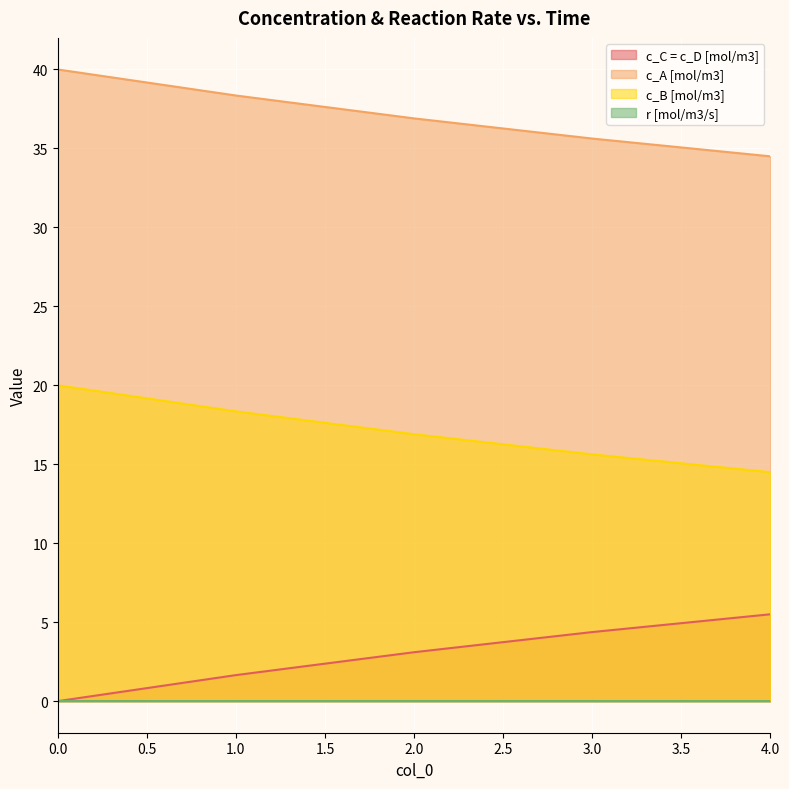

At 0, list the series in order from largest to smallest.

c_A [mol/m3], c_B [mol/m3], r [mol/m3/s], c_C = c_D [mol/m3]